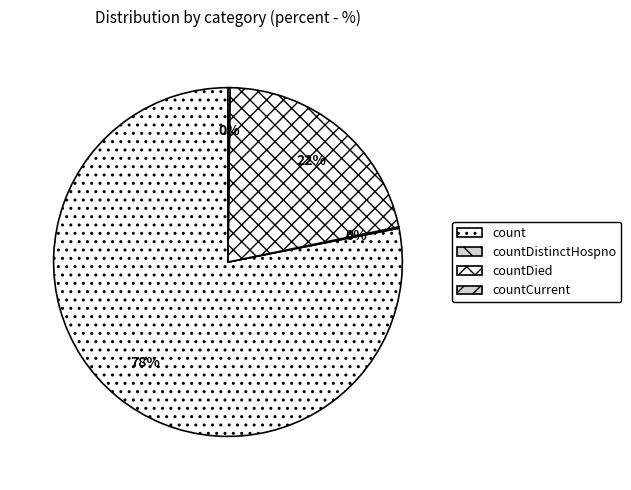

What is the majority slice?

count